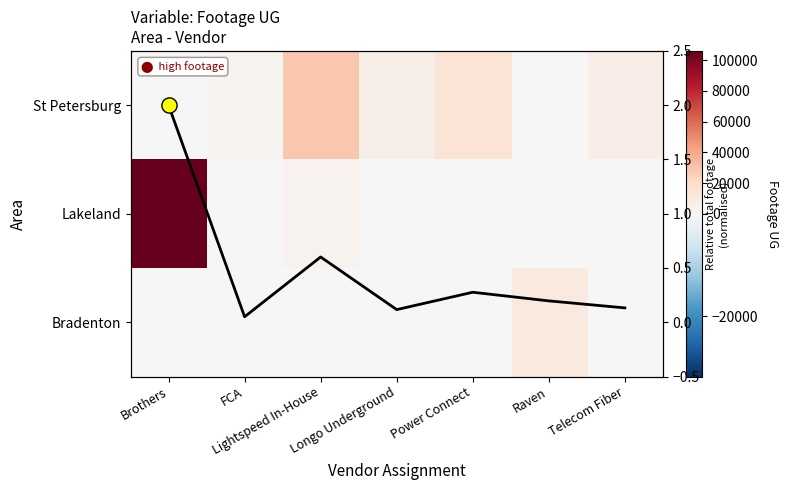

How many positive values does the Lakeland series have?

2